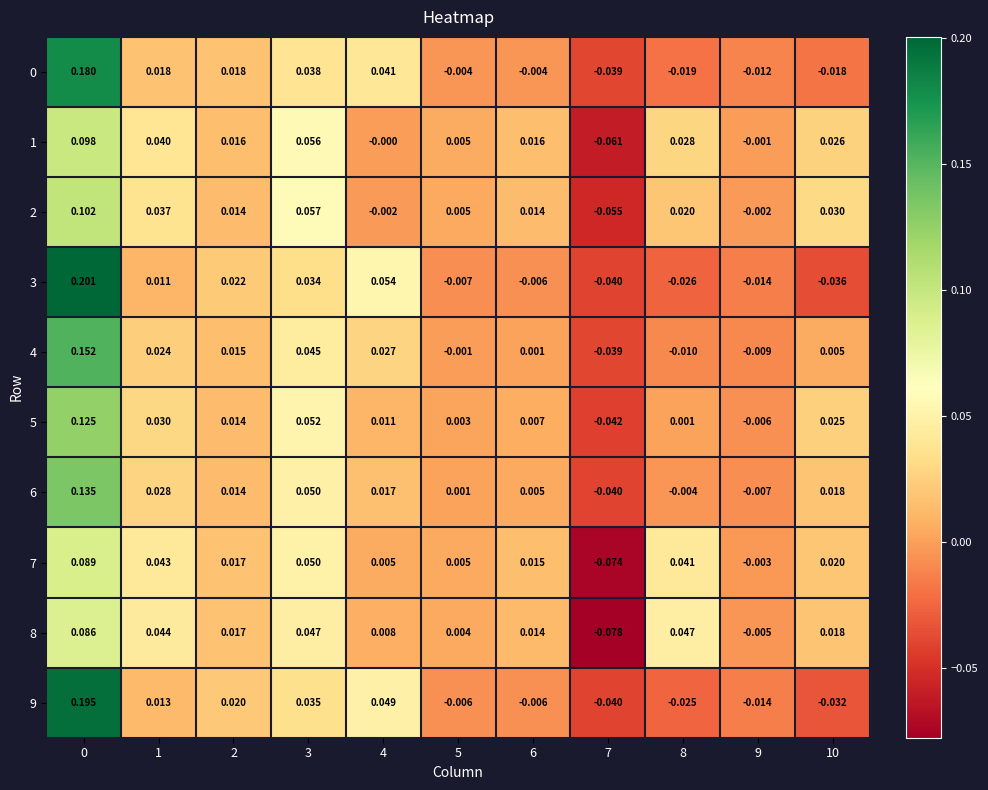

Is the value of 4 at 7 greater than the value of 9 at 4?

No